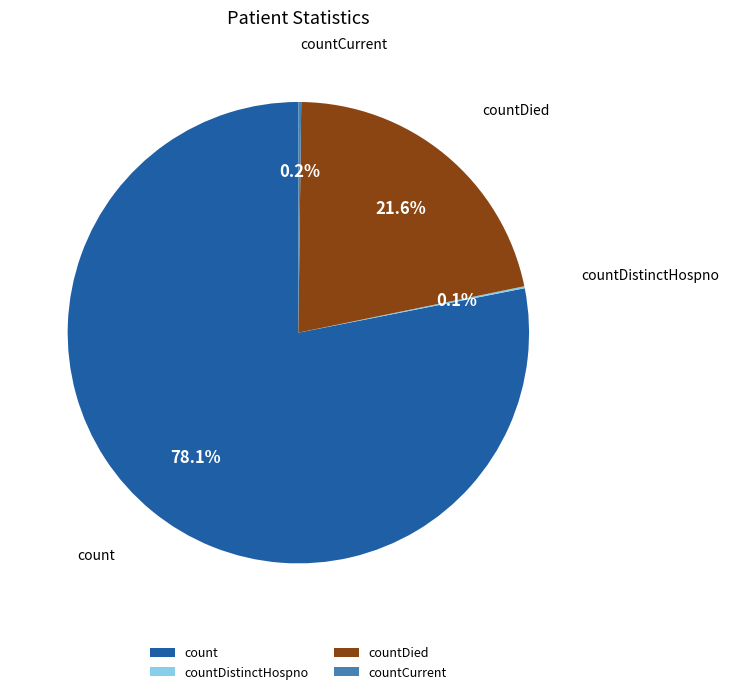

How much of the chart is everything except countDied?

78.4%